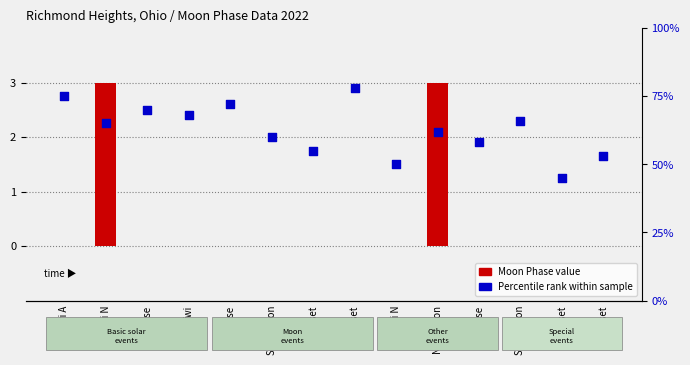

Which series reaches the minimum Y coordinate?

Moon Phase value